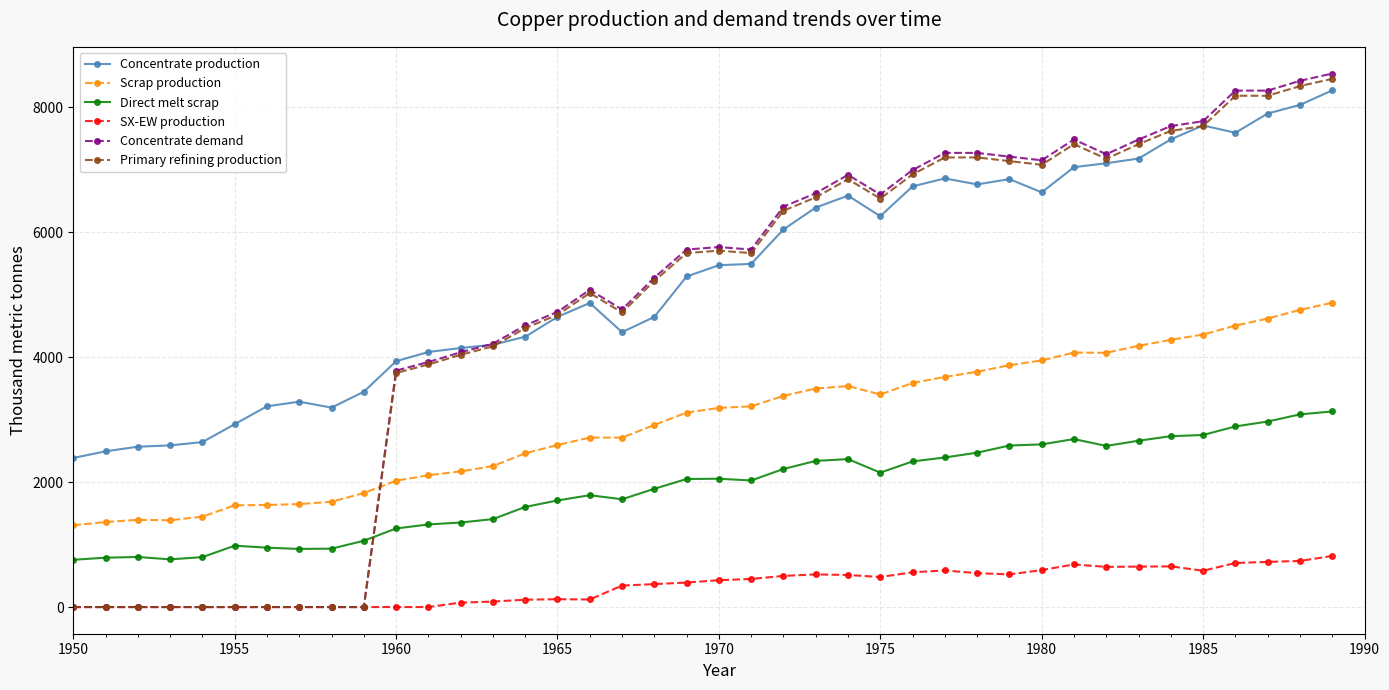

How many lines are shown in the chart?

6